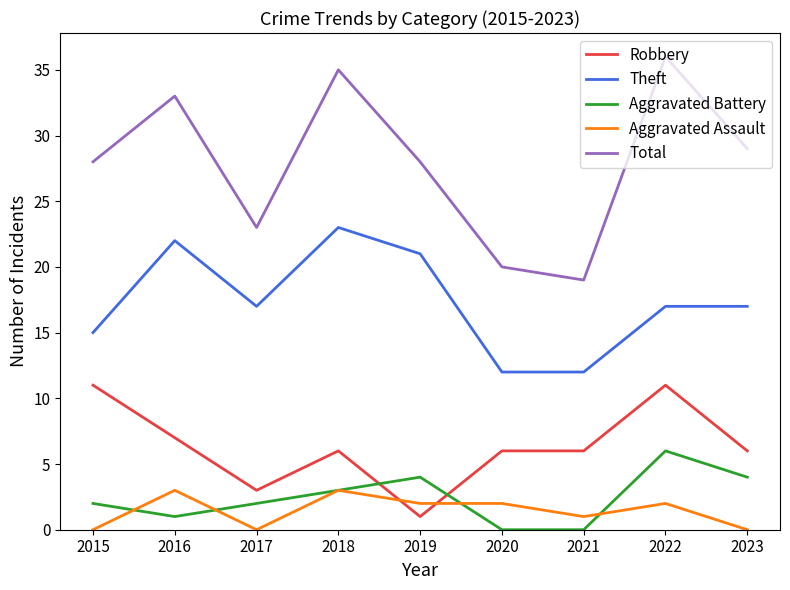

Count the Total values in the range 23 to 33.

5